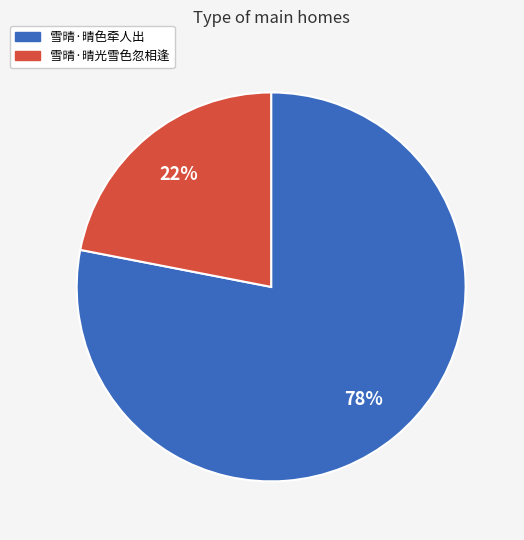

Count the number of slices in the pie.

2